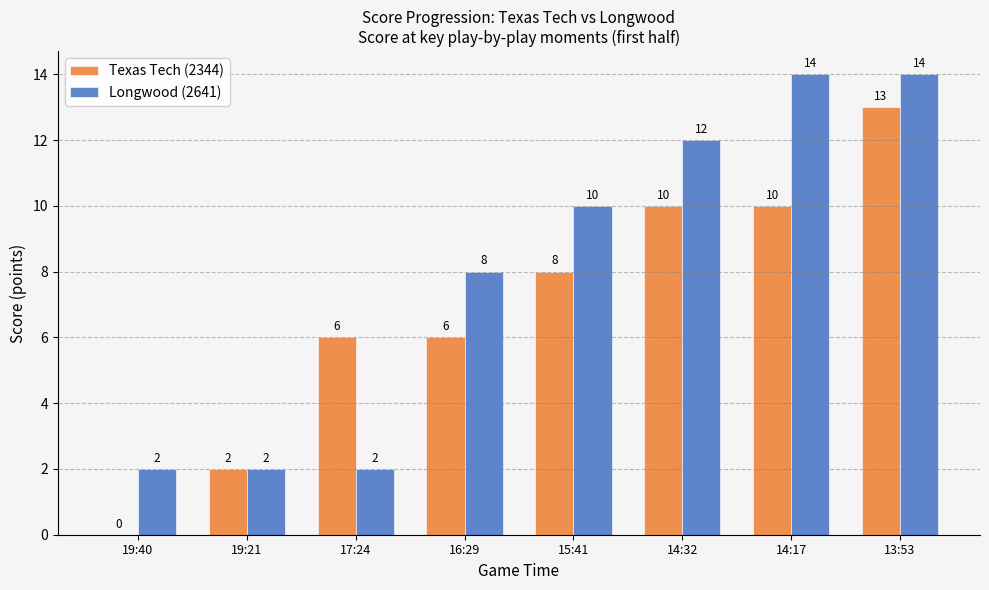

What are all the series names shown in the legend?

Texas Tech (2344), Longwood (2641)